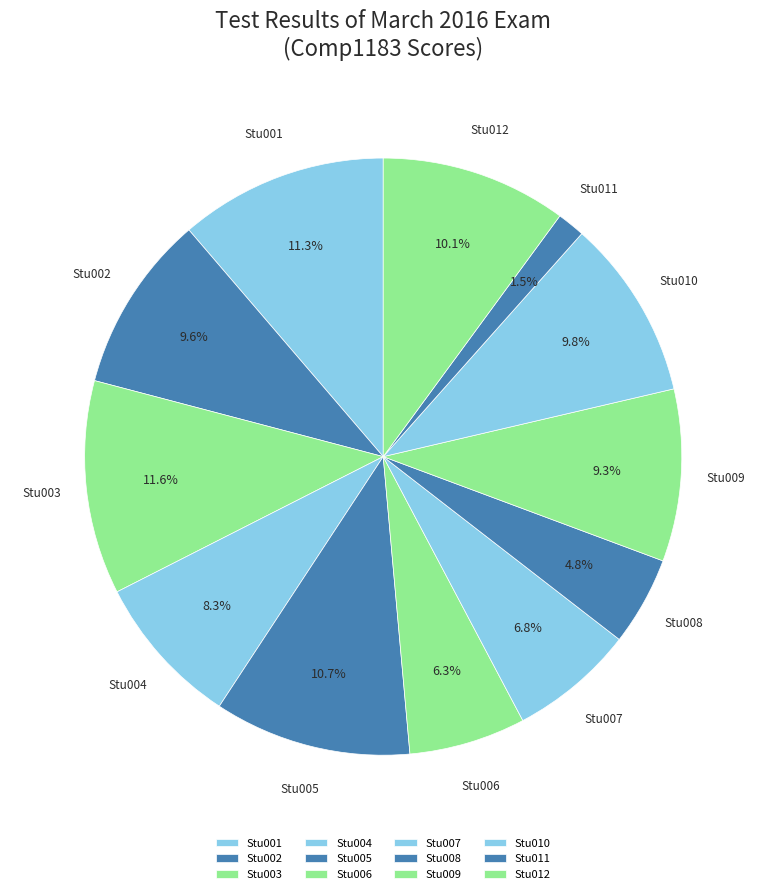

Is Stu004 the majority of the pie?

No